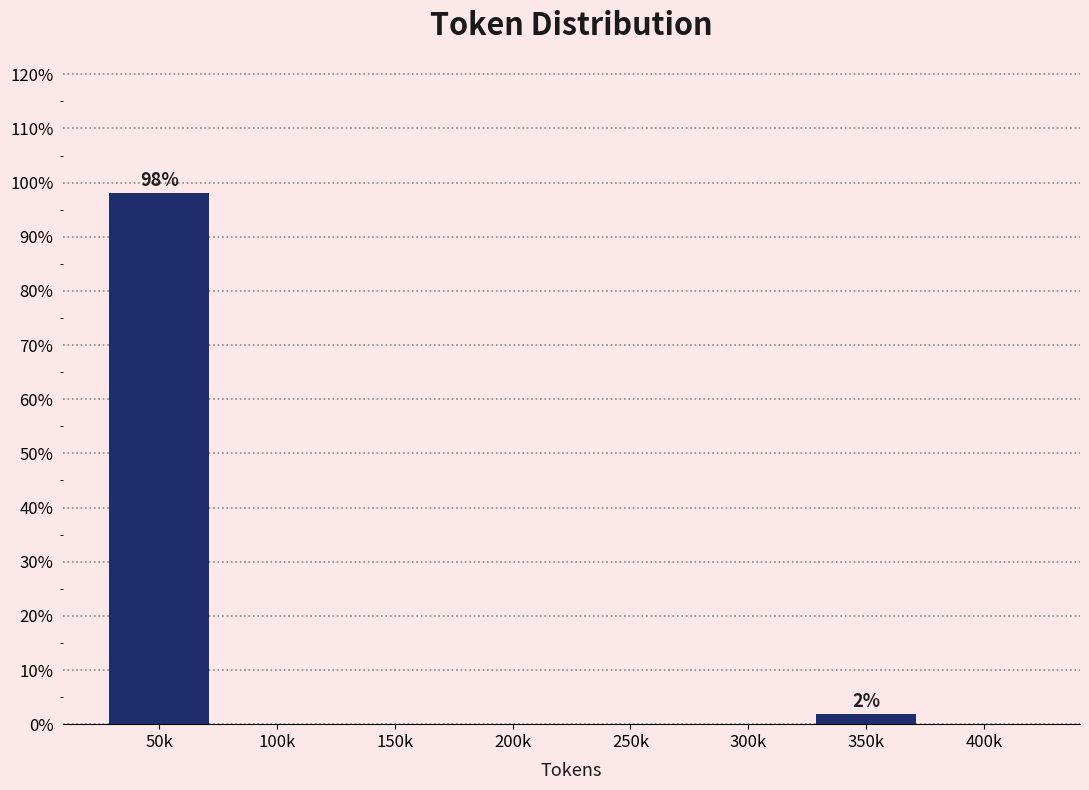

Reading left to right, list all the values displayed in this chart.

50k=98.1	100k=0.0	150k=0.0	200k=0.0	250k=0.0	300k=0.0	350k=1.9	400k=0.0